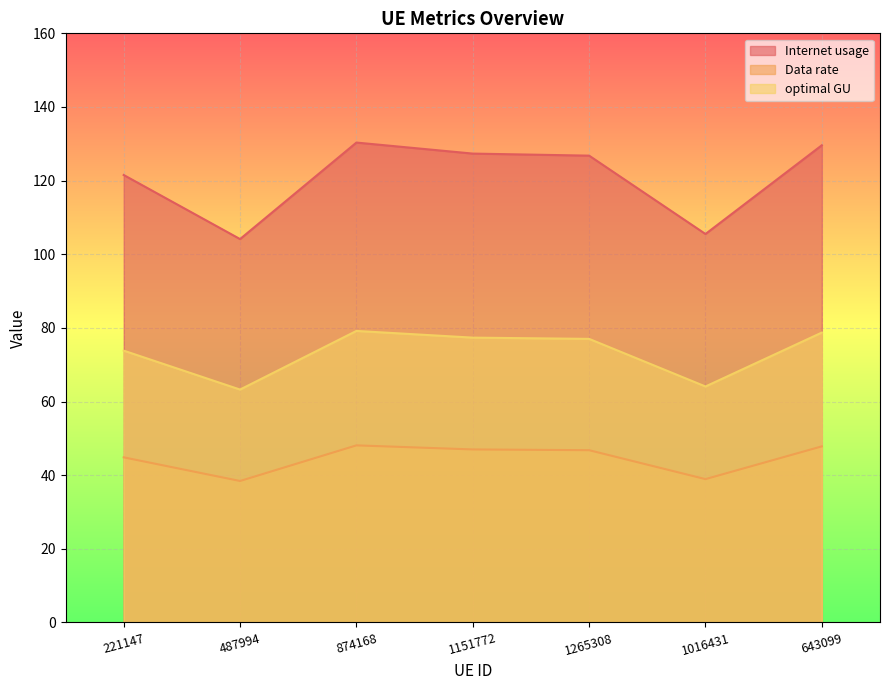

Reading left to right, list all the values displayed in this chart.

Internet usage: 121.5	104.1	130.3	127.3	126.8	105.5	129.6
Data rate: 44.8	38.4	48.1	47.0	46.8	38.9	47.8
optimal GU: 73.8	63.3	79.2	77.4	77.0	64.1	78.7